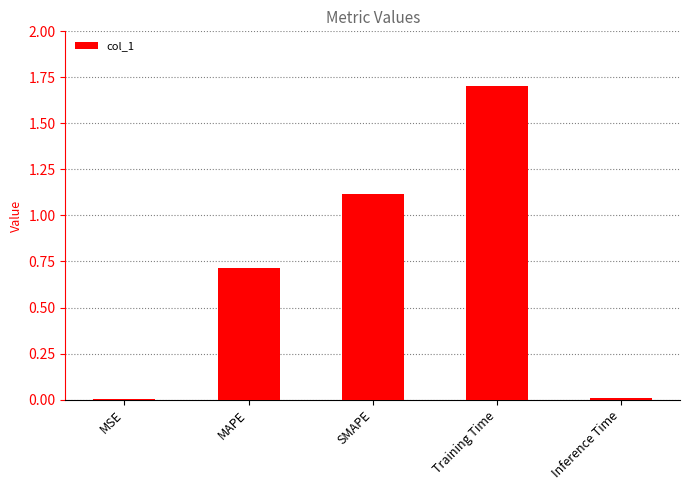

What is the sum of the values at Training Time and SMAPE?

2.8